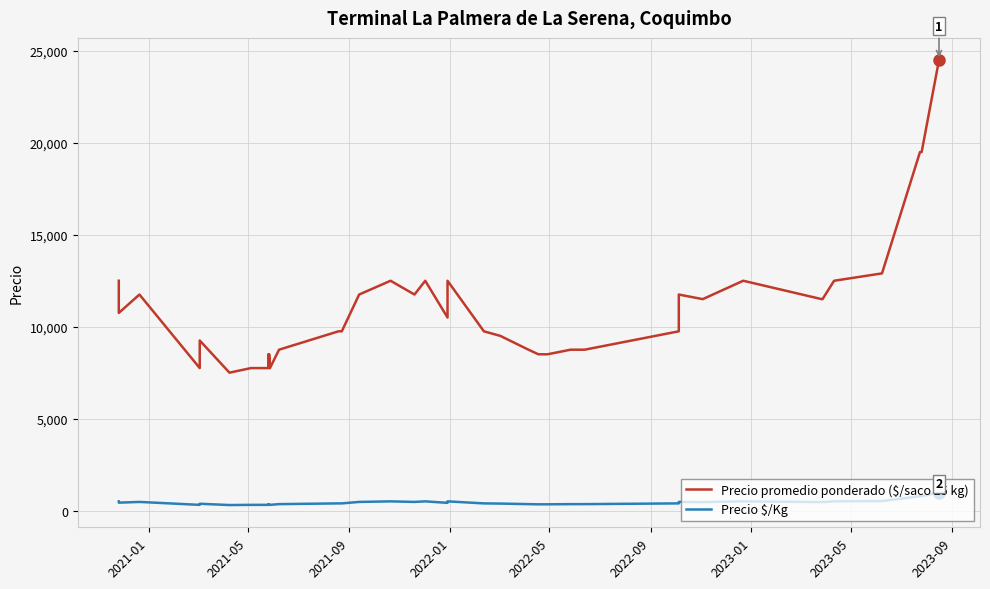

Reading left to right, what are all the values shown in this chart?

Precio promedio ponderado ($/saco 25 kg): 12500	10750	11750	7750	9250	7500	7750	7750	8500	7750	8500	7750	8750	9750	9750	11750	12500	11750	12500	10500	12500	9750	9500	8750	8500	8500	8500	8750	8750	9750	11750	11500	12500	11500	11500	12500	12900	19500	19500	24500
Precio $/Kg: 500	430	470	310	370	300	310	310	340	310	340	310	350	390	390	470	500	470	500	420	500	390	380	350	340	340	340	350	350	390	470	460	500	460	460	500	516	780	780	980